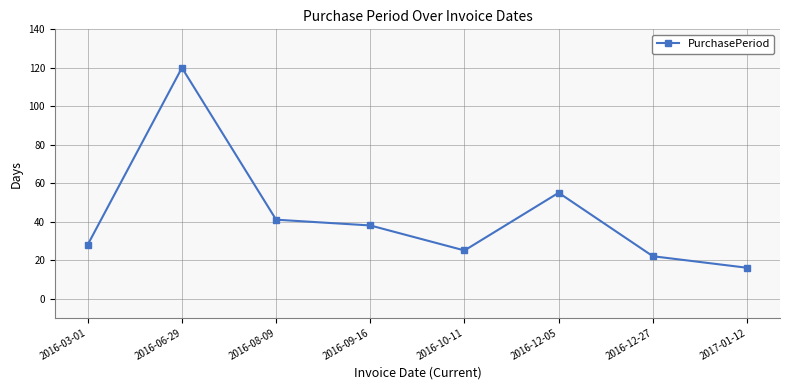

How many lines are shown in the chart?

1